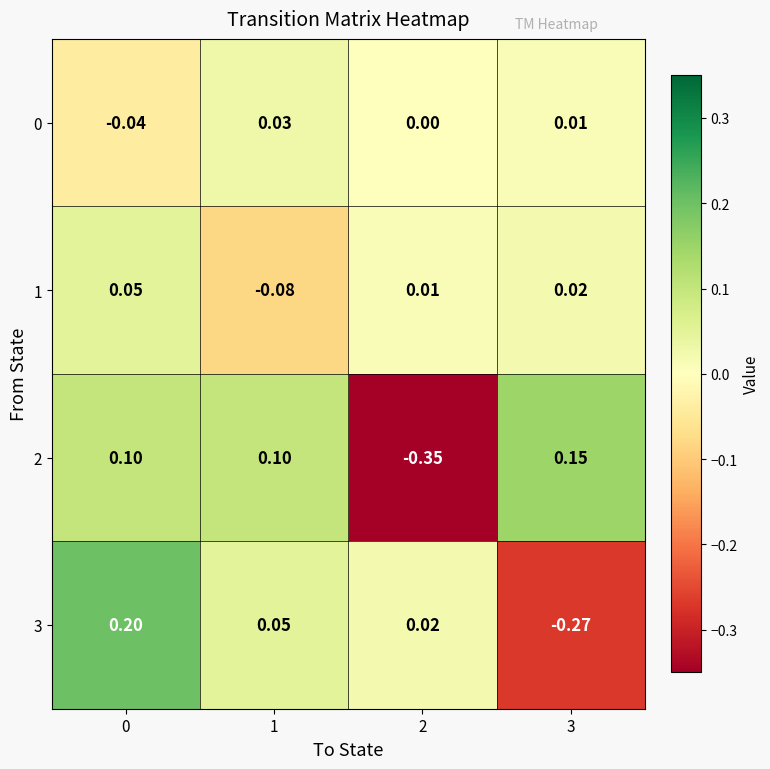

Is the value of 0 at 3 greater than the value of 3 at 2?

No